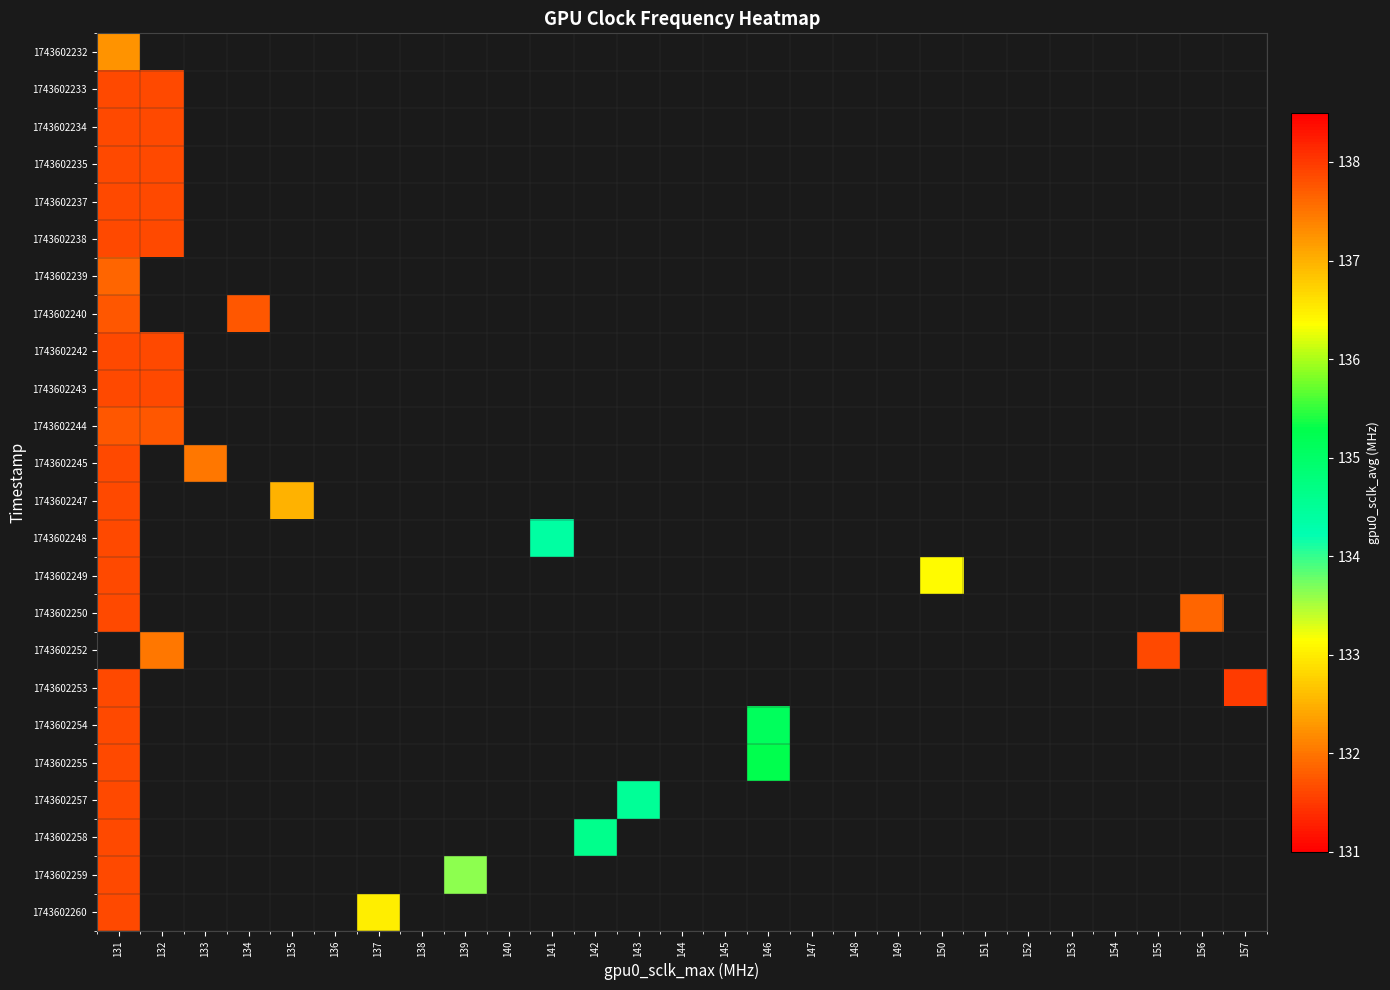

How many series are shown in this chart?

24